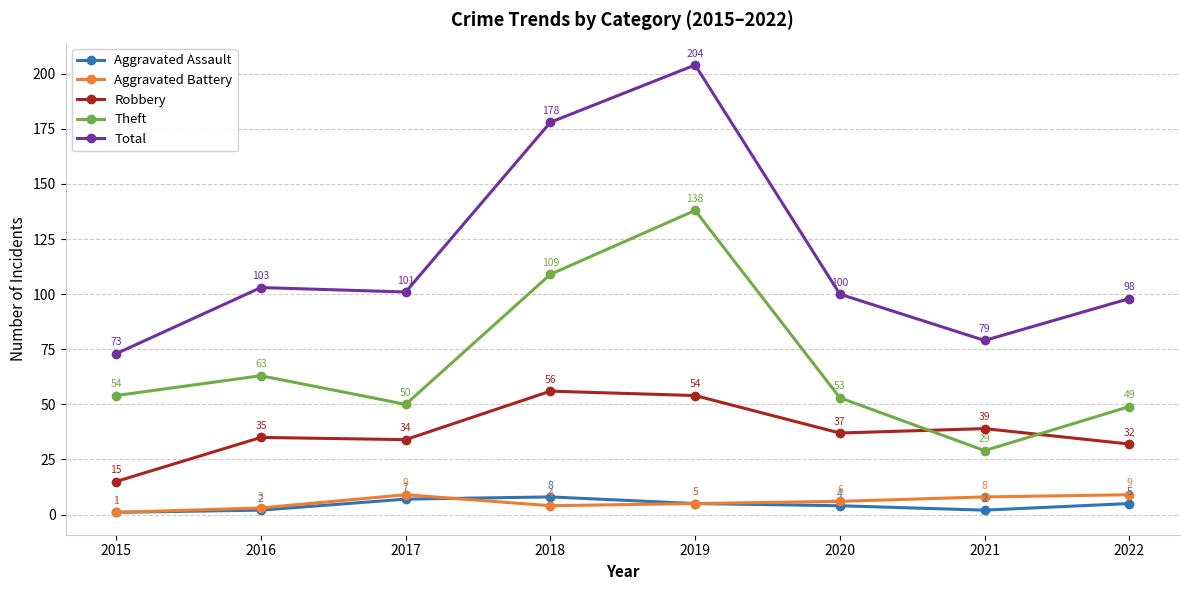

True or false: Robbery has more than 0 points higher than both neighbors.

True